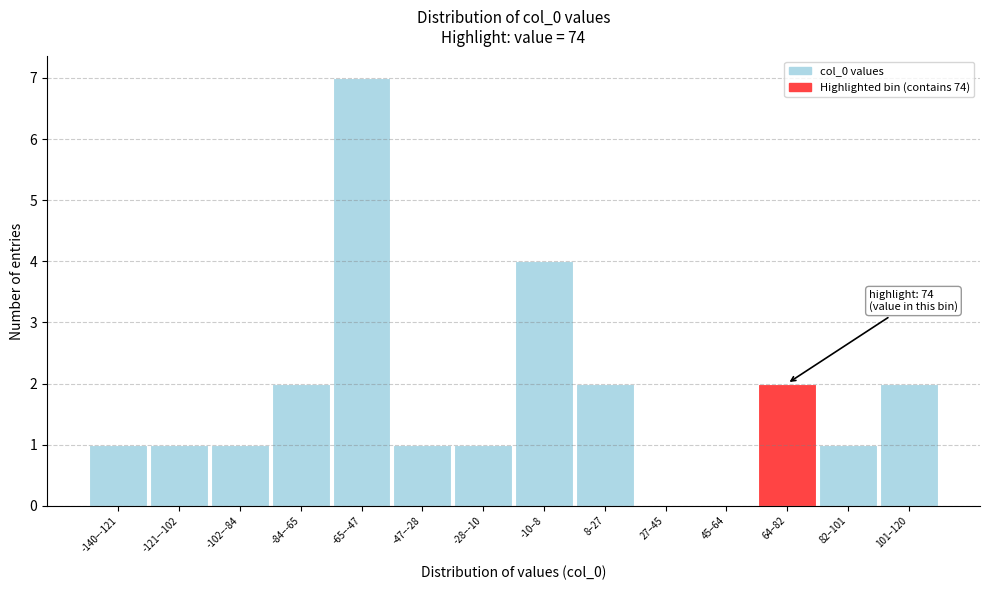

Reading right to left, what are all the values shown in this chart?

101–120=2	82–101=1	64–82=2	45–64=0	27–45=0	8–27=2	-10–8=4	-28–-10=1	-47–-28=1	-65–-47=7	-84–-65=2	-102–-84=1	-121–-102=1	-140–-121=1